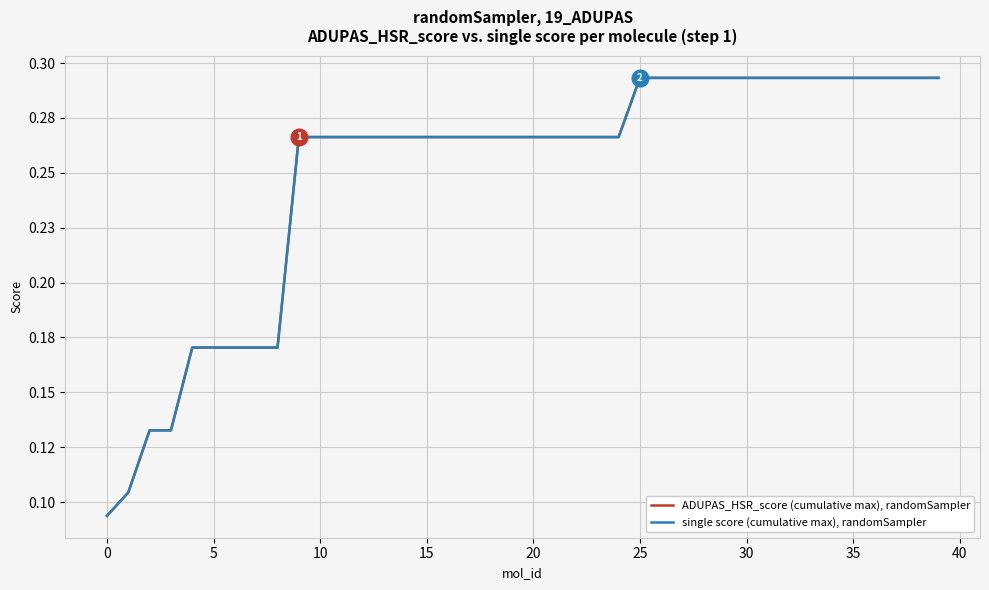

Does the chart display data point markers on the line(s)?

No